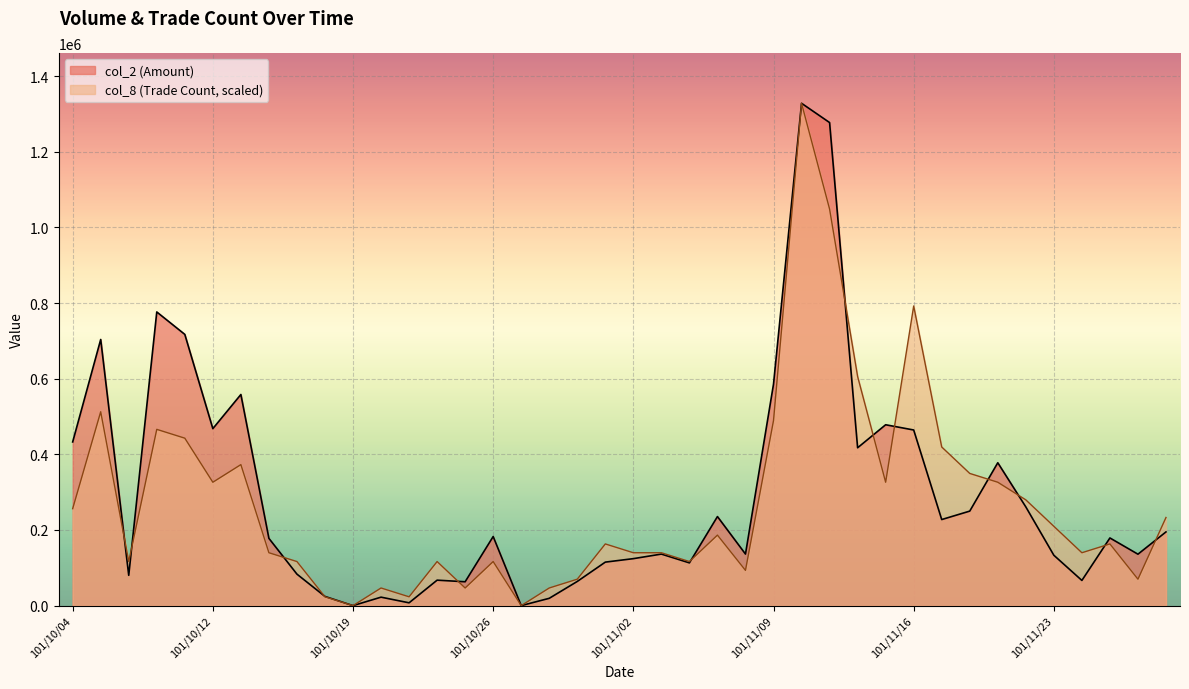

True or false: col_8 and col_2 intersect in this chart.

True